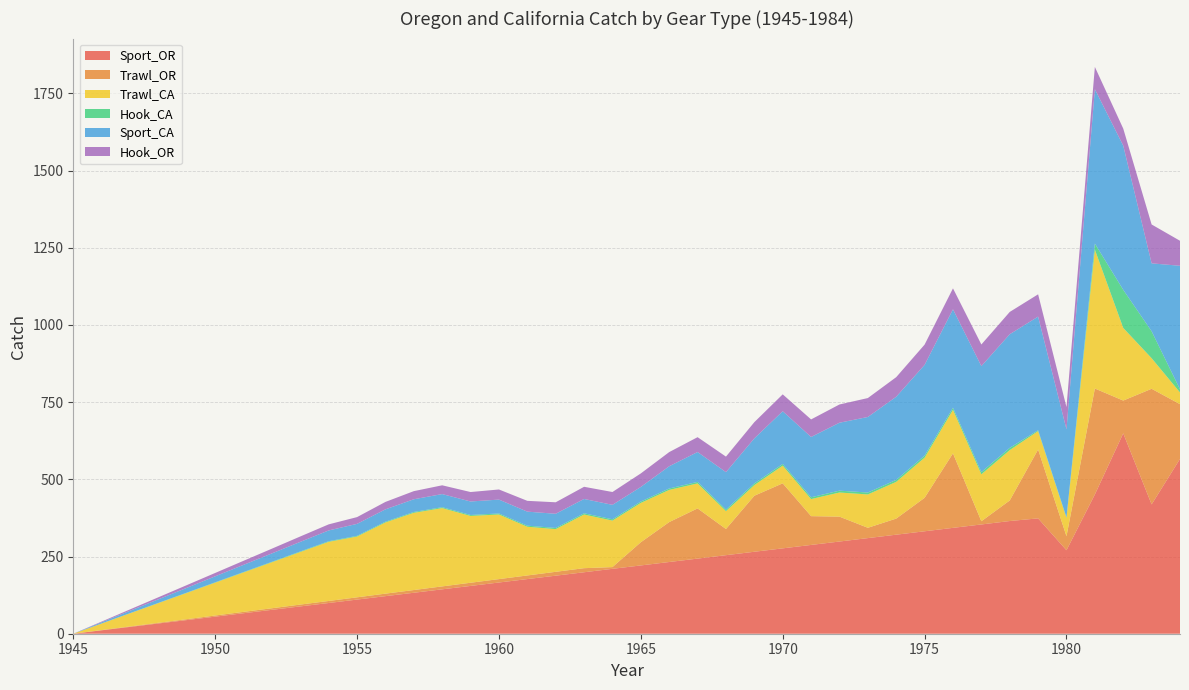

Reading left to right, what are all the values shown in this chart?

Sport_OR: 1945=0.0	1946=11.1	1947=22.1	1948=33.2	1949=44.2	1950=55.3	1951=66.4	1952=77.4	1953=88.5	1954=99.5	1955=110.6	1956=121.7	1957=132.7	1958=143.8	1959=154.8	1960=165.9	1961=177.0	1962=188.0	1963=199.1	1964=210.2	1965=221.2	1966=232.3	1967=243.3	1968=254.4	1969=265.5	1970=276.5	1971=287.6	1972=298.6	1973=309.7	1974=320.8	1975=331.8	1976=342.9	1977=353.9	1978=365.0	1979=373.6	1980=270.4	1981=451.1	1982=649.0	1983=418.9	1984=566.2
Trawl_OR: 1945=0.0	1946=0.7	1947=1.5	1948=2.2	1949=2.9	1950=3.7	1951=4.4	1952=5.1	1953=5.9	1954=6.6	1955=7.3	1956=8.1	1957=8.8	1958=9.5	1959=10.3	1960=11.0	1961=11.7	1962=12.5	1963=13.2	1964=5.6	1965=75.1	1966=129.3	1967=162.6	1968=84.8	1969=181.4	1970=210.6	1971=93.2	1972=80.6	1973=33.4	1974=52.1	1975=108.4	1976=241.3	1977=10.4	1978=66.6	1979=223.1	1980=45.2	1981=343.1	1982=106.2	1983=374.4	1984=177.3
Trawl_CA: 1945=0.0	1946=21.3	1947=42.6	1948=63.8	1949=85.1	1950=106.4	1951=127.7	1952=149.0	1953=170.3	1954=191.5	1955=196.9	1956=230.6	1957=250.1	1958=253.6	1959=216.4	1960=209.3	1961=157.8	1962=138.3	1963=173.8	1964=150.6	1965=127.4	1966=104.2	1967=81.0	1968=57.7	1969=34.5	1970=57.3	1971=55.3	1972=78.2	1973=108.0	1974=119.0	1975=130.0	1976=141.0	1977=152.1	1978=163.1	1979=59.6	1980=59.5	1981=449.8	1982=235.2	1983=99.1	1984=38.0
Hook_CA: 1945=0.0	1946=0.2	1947=0.4	1948=0.7	1949=0.9	1950=1.1	1951=1.3	1952=1.5	1953=1.8	1954=2.0	1955=2.2	1956=2.4	1957=2.7	1958=2.9	1959=3.1	1960=3.3	1961=3.5	1962=3.8	1963=4.0	1964=4.2	1965=4.4	1966=4.6	1967=4.9	1968=5.1	1969=5.3	1970=5.5	1971=5.8	1972=6.0	1973=6.2	1974=6.4	1975=6.6	1976=6.9	1977=7.1	1978=7.3	1979=2.8	1980=1.8	1981=19.6	1982=123.4	1983=87.2	1984=10.2
Sport_CA: 1945=0.0	1946=3.9	1947=7.8	1948=11.6	1949=15.5	1950=19.4	1951=23.3	1952=27.2	1953=31.0	1954=34.9	1955=38.8	1956=40.0	1957=41.2	1958=42.5	1959=43.7	1960=44.9	1961=45.4	1962=45.9	1963=46.4	1964=46.8	1965=47.3	1966=72.0	1967=96.7	1968=121.3	1969=146.0	1970=170.7	1971=195.3	1972=220.0	1973=244.7	1974=269.3	1975=294.0	1976=318.7	1977=343.3	1978=368.0	1979=368.0	1980=285.0	1981=500.0	1982=467.0	1983=220.0	1984=400.0
Hook_OR: 1945=0.0	1946=2.2	1947=4.4	1948=6.6	1949=8.8	1950=10.9	1951=13.1	1952=15.3	1953=17.5	1954=19.7	1955=21.9	1956=24.1	1957=26.3	1958=28.4	1959=30.6	1960=32.8	1961=35.0	1962=37.2	1963=39.4	1964=41.6	1965=43.8	1966=45.9	1967=48.1	1968=50.3	1969=52.5	1970=54.7	1971=56.9	1972=59.1	1973=61.3	1974=63.4	1975=65.6	1976=67.8	1977=70.0	1978=72.2	1979=72.2	1980=72.2	1981=72.2	1982=55.2	1983=125.9	1984=81.0